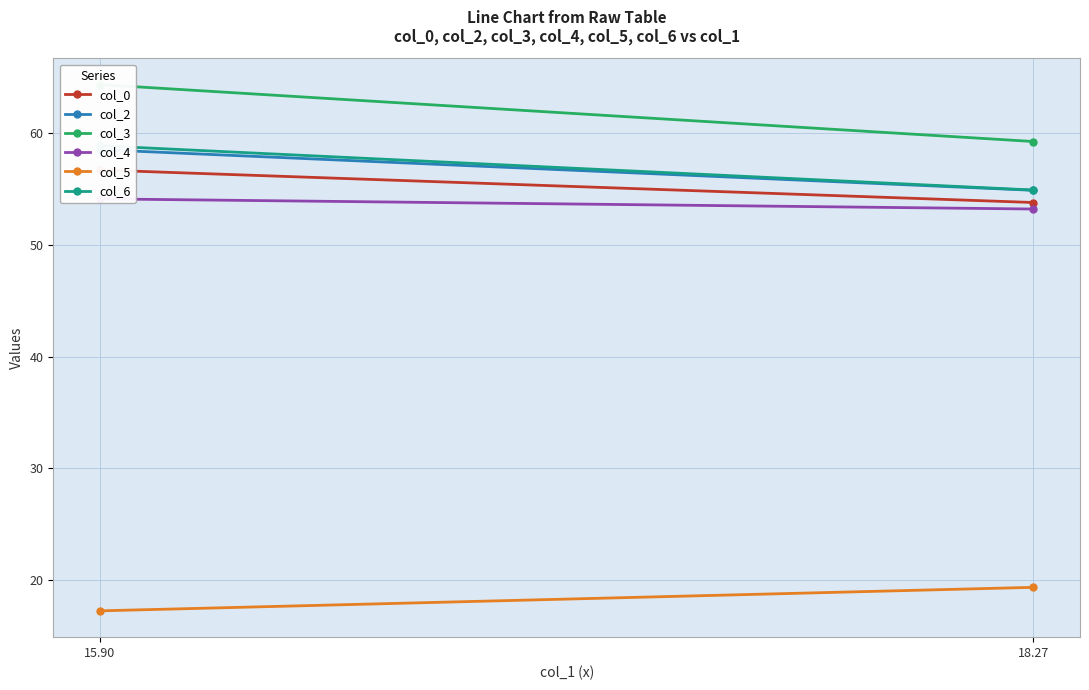

At which category does the chart reach its peak across all series?

15.90